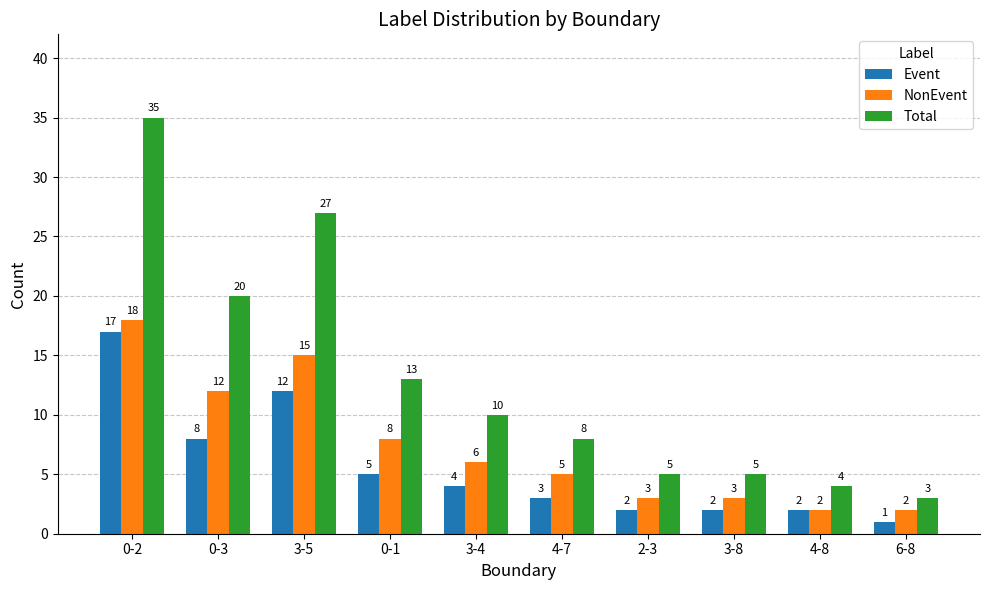

Rank the series by their average value, from lowest to highest.

Event, NonEvent, Total